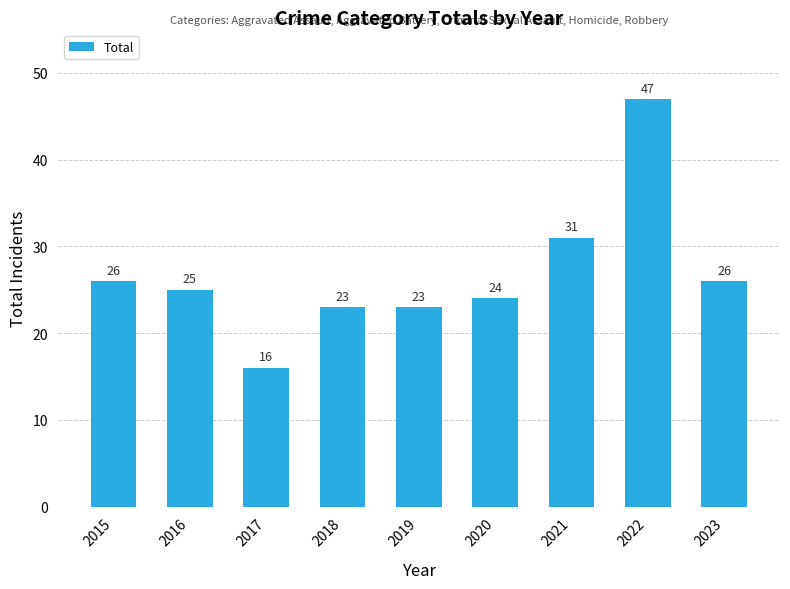

Read the value at 2016.

25